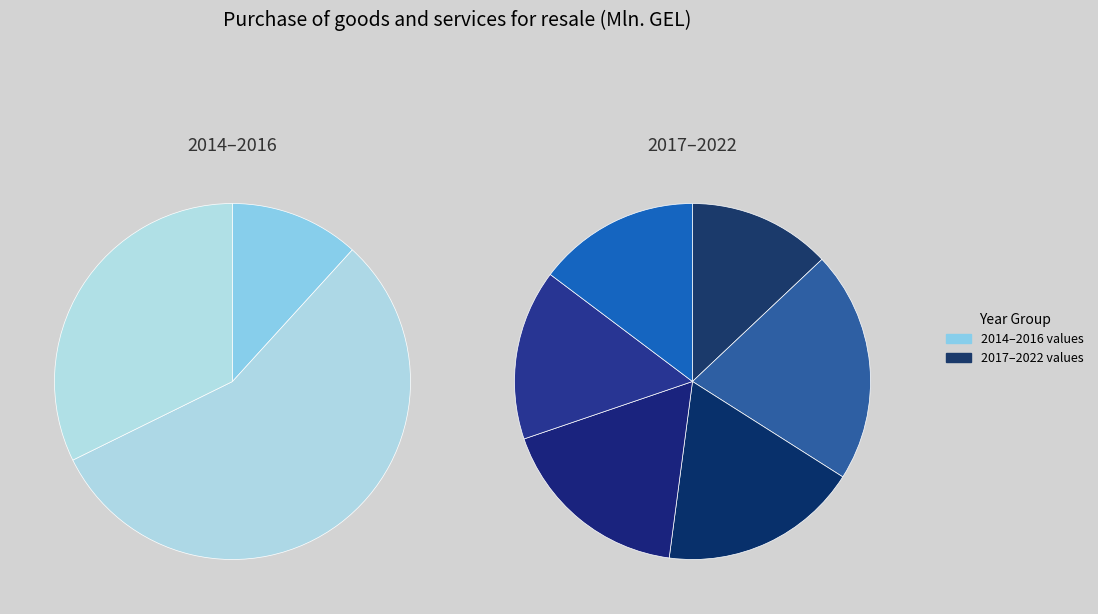

Rank the categories by value from lowest to highest.

2014, 2016, 2017, 2022, 2021, 2020, 2019, 2015, 2018